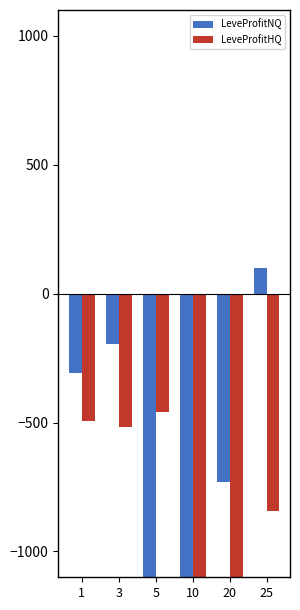

Are the bars grouped side by side (vs. stacked)?

Yes